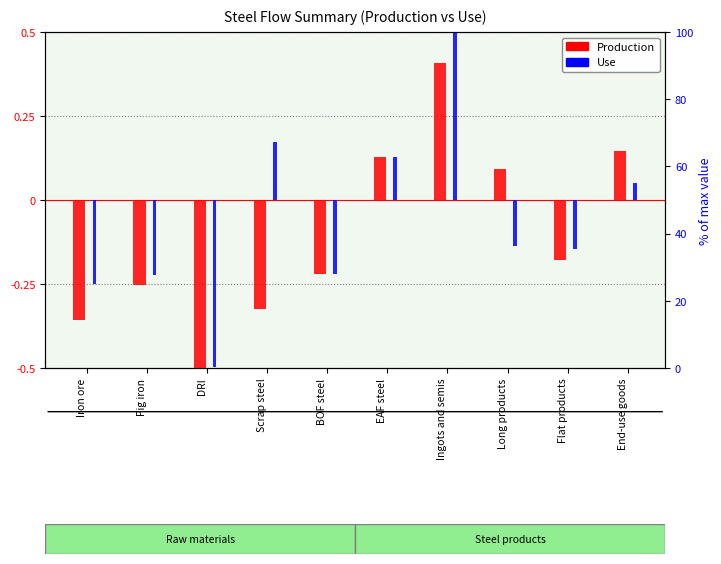

True or false: Production has a value of -0.7 at DRI.

False